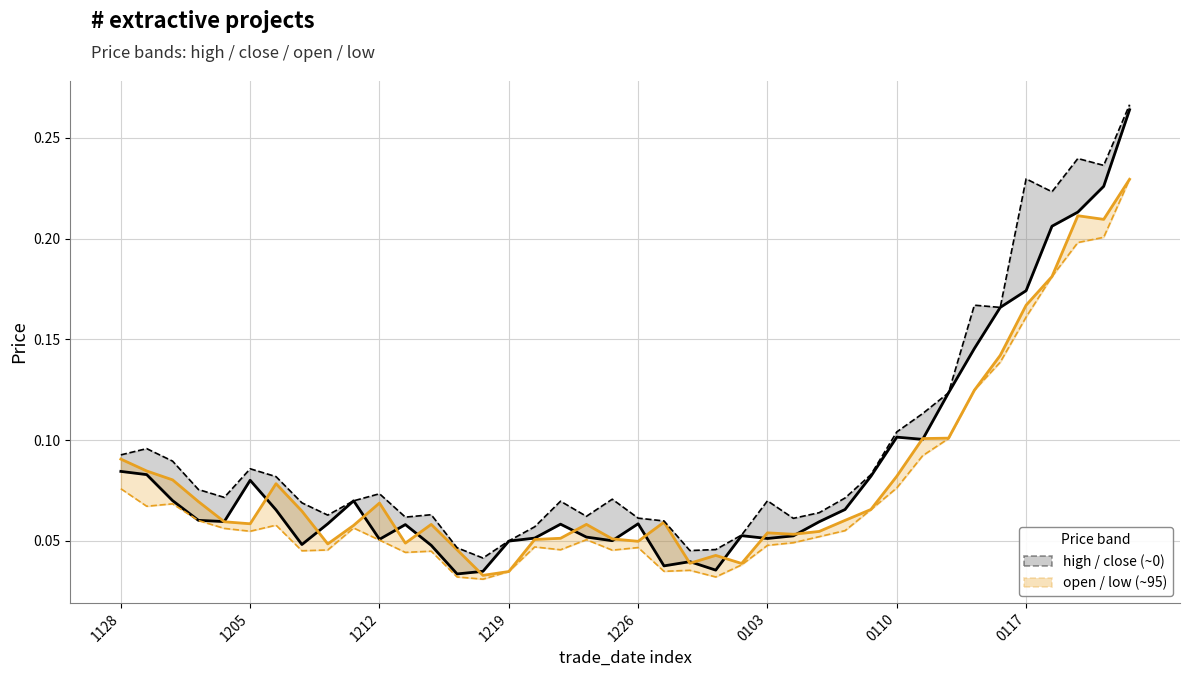

Reading left to right, what are all the values shown in this chart?

close: 0.1	0.1	0.1	0.1	0.1	0.1	0.1	0.0	0.1	0.1	0.1	0.1	0.0	0.0	0.0	0.0	0.1	0.1	0.1	0.1	0.1	0.0	0.0	0.0	0.1	0.1	0.1	0.1	0.1	0.1	0.1	0.1	0.1	0.1	0.2	0.2	0.2	0.2	0.2	0.3
open: 0.1	0.1	0.1	0.1	0.1	0.1	0.1	0.1	0.0	0.1	0.1	0.0	0.1	0.0	0.0	0.0	0.1	0.1	0.1	0.1	0.0	0.1	0.0	0.0	0.0	0.1	0.1	0.1	0.1	0.1	0.1	0.1	0.1	0.1	0.1	0.2	0.2	0.2	0.2	0.2
high: 0.1	0.1	0.1	0.1	0.1	0.1	0.1	0.1	0.1	0.1	0.1	0.1	0.1	0.0	0.0	0.1	0.1	0.1	0.1	0.1	0.1	0.1	0.0	0.0	0.1	0.1	0.1	0.1	0.1	0.1	0.1	0.1	0.1	0.2	0.2	0.2	0.2	0.2	0.2	0.3
low: 0.1	0.1	0.1	0.1	0.1	0.1	0.1	0.0	0.0	0.1	0.1	0.0	0.0	0.0	0.0	0.0	0.0	0.0	0.1	0.0	0.0	0.0	0.0	0.0	0.0	0.0	0.0	0.1	0.1	0.1	0.1	0.1	0.1	0.1	0.1	0.2	0.2	0.2	0.2	0.2